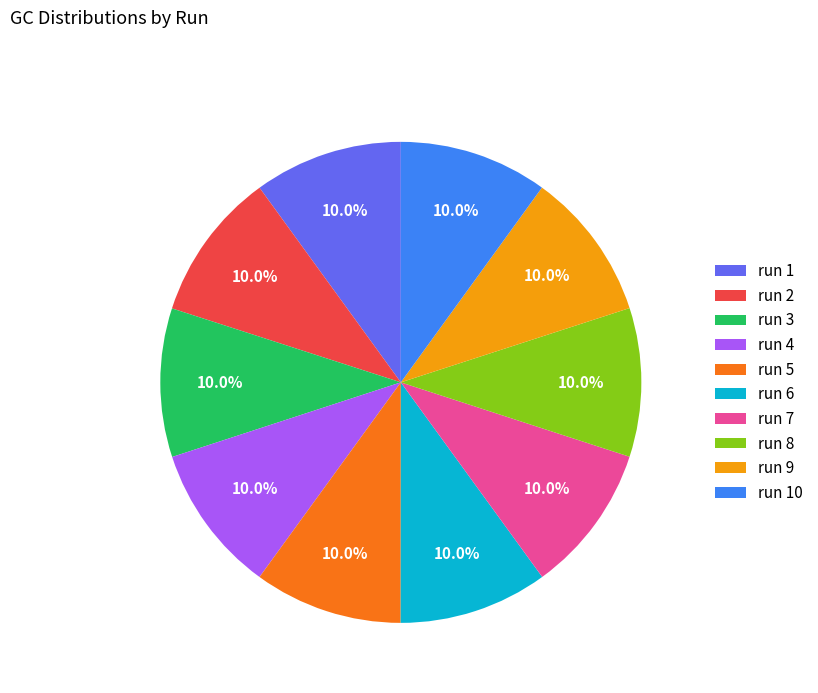

Count the number of slices in the pie.

10